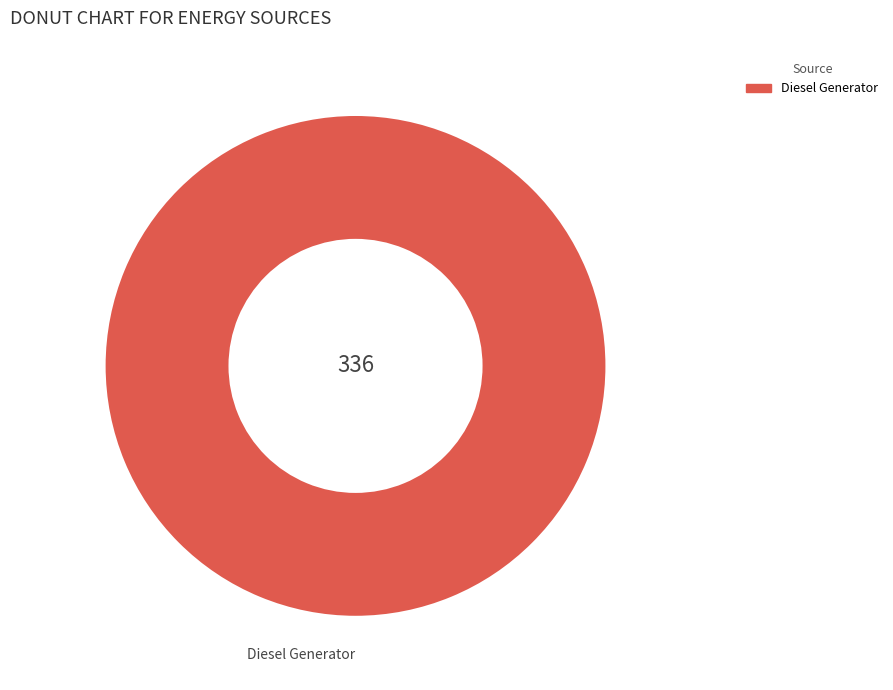

Is there any slice that represents more than half of the pie?

Yes